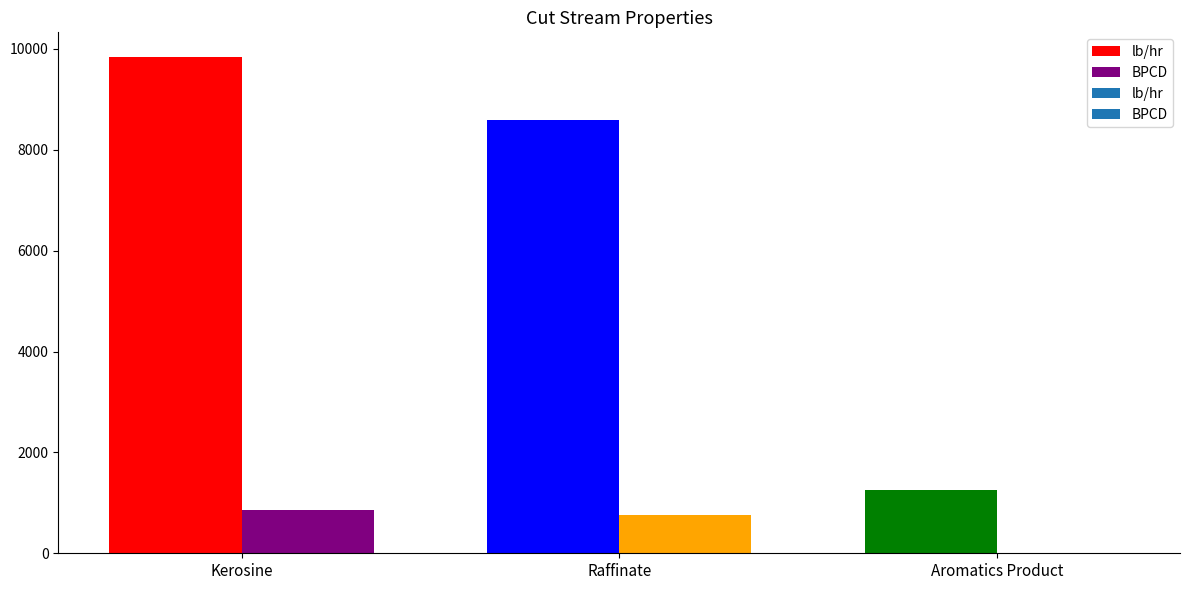

What is the label of the 2nd bar from the right?

Raffinate